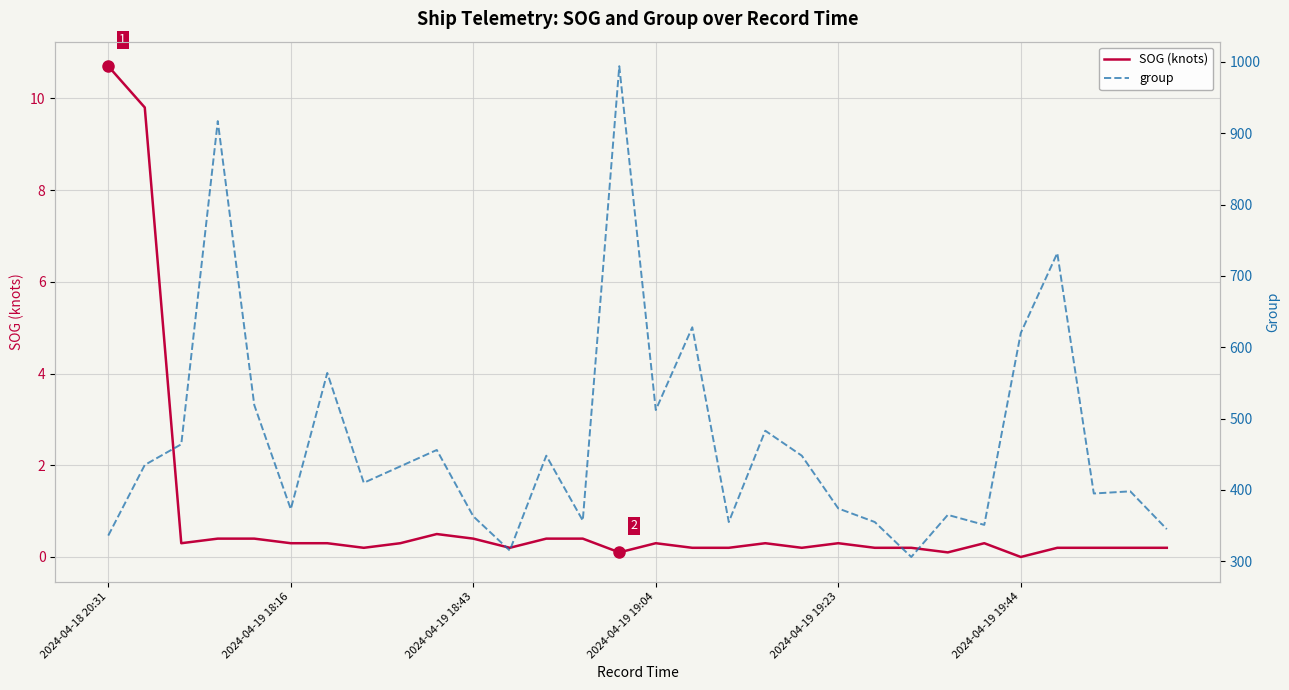

What are all the series names shown in the legend?

SOG (knots), group